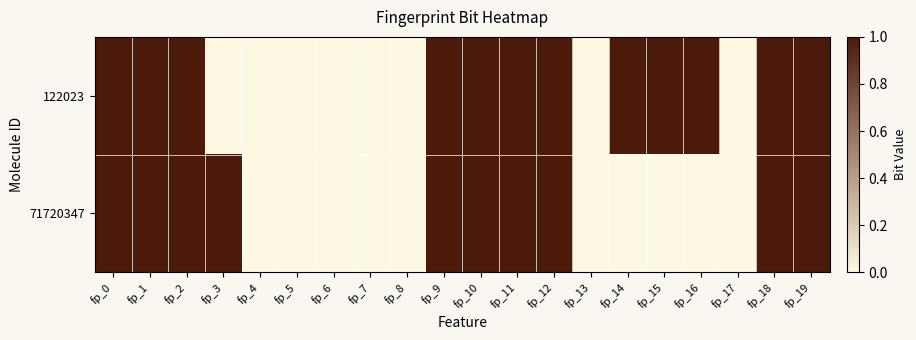

Reading left to right, extract all data points from this chart.

122023: fp_0=1	fp_1=1	fp_2=1	fp_3=0	fp_4=0	fp_5=0	fp_6=0	fp_7=0	fp_8=0	fp_9=1	fp_10=1	fp_11=1	fp_12=1	fp_13=0	fp_14=1	fp_15=1	fp_16=1	fp_17=0	fp_18=1	fp_19=1
71720347: fp_0=1	fp_1=1	fp_2=1	fp_3=1	fp_4=0	fp_5=0	fp_6=0	fp_7=0	fp_8=0	fp_9=1	fp_10=1	fp_11=1	fp_12=1	fp_13=0	fp_14=0	fp_15=0	fp_16=0	fp_17=0	fp_18=1	fp_19=1